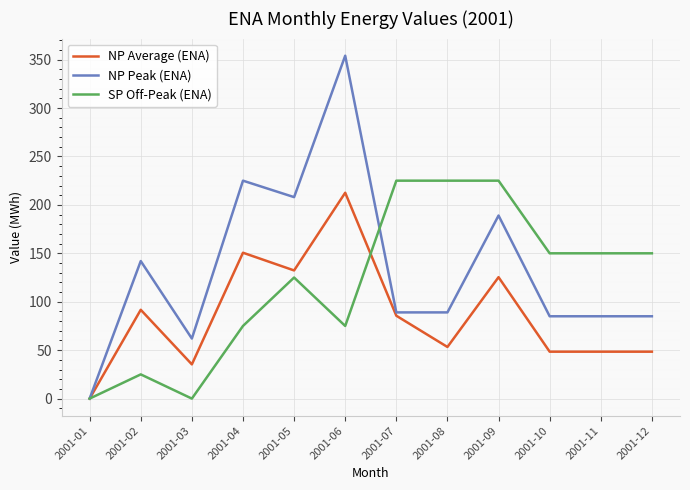

How many lines are shown in the chart?

3